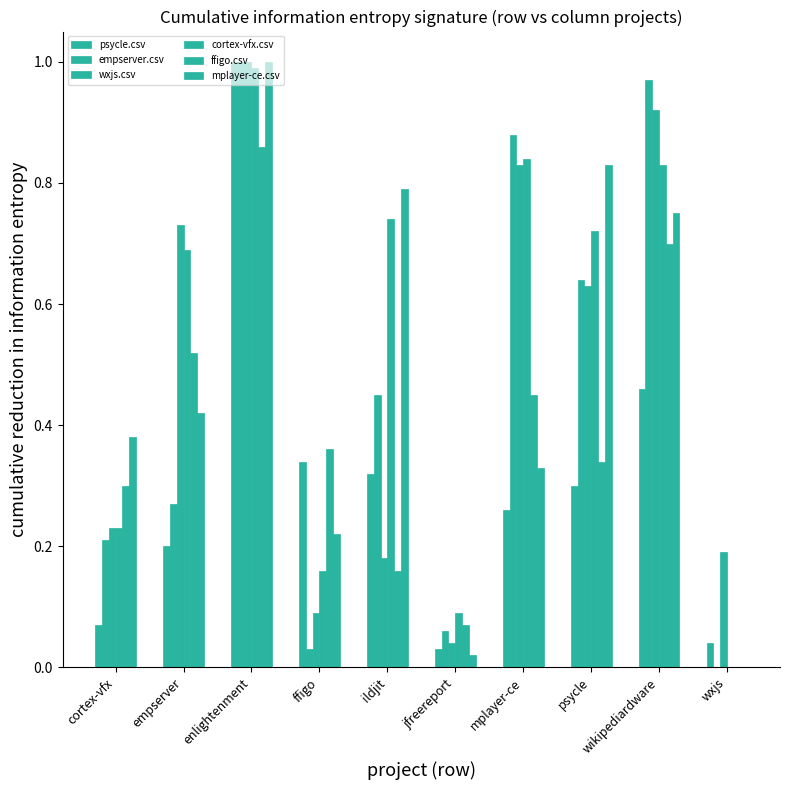

How many series are shown in this chart?

6